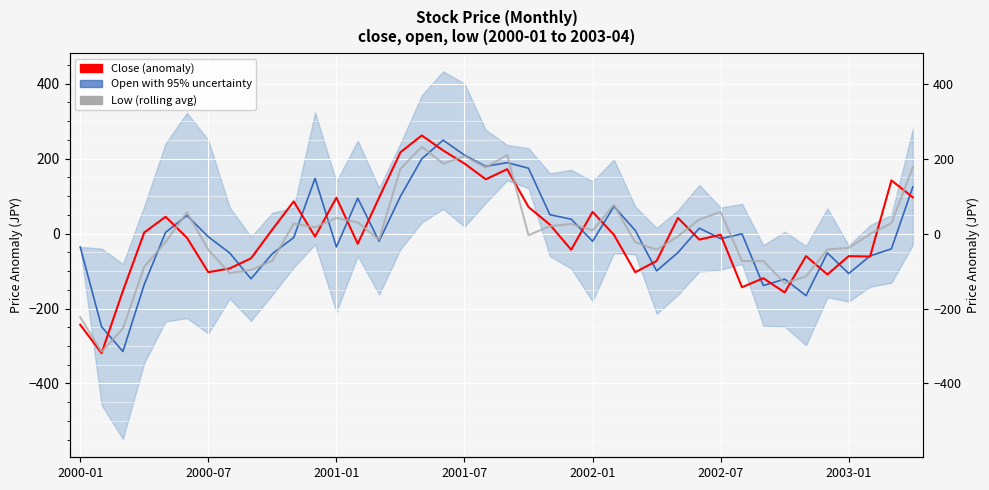

The value of Low (5-period avg) at 2002-01 is -14.0. True or false?

False